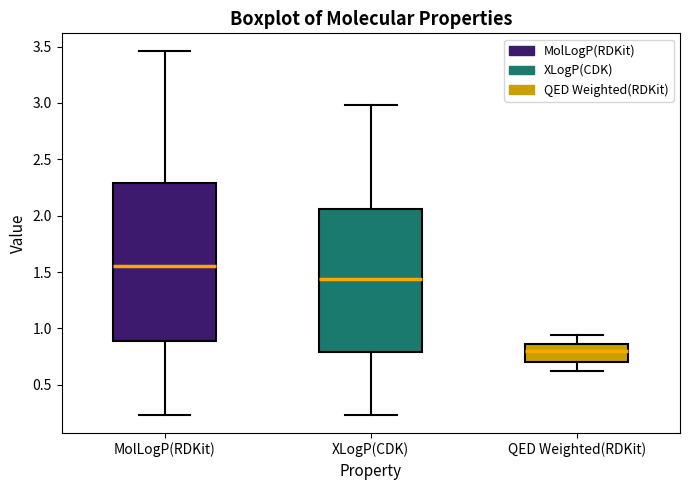

Reading left to right, transcribe this box plot: for each box, give where its median line is, the range the box spans, and where its two whiskers end, as read against the y-axis. The values are not printed on the chart, so give them approximately, as read against the axis.

MolLogP(RDKit): median 1.55, box 0.90 to 2.30, whiskers 0.25 to 3.45
XLogP(CDK): median 1.45, box 0.80 to 2.05, whiskers 0.25 to 3.00
QED Weighted(RDKit): median 0.80, box 0.70 to 0.85, whiskers 0.60 to 0.95